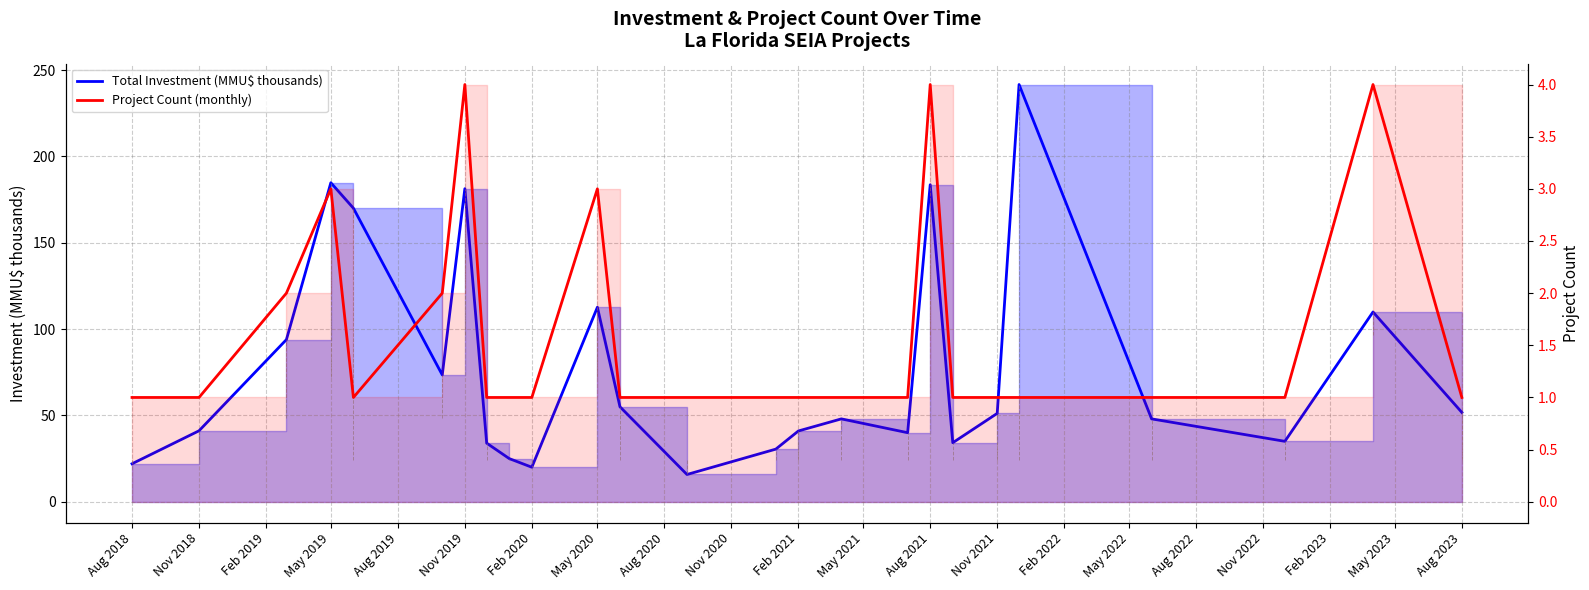

True or false: Total Investment (MMU$ thousands) and Project Count (monthly) intersect in this chart.

False